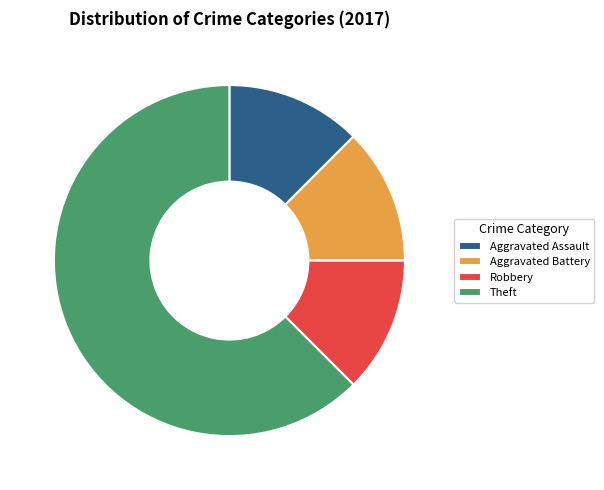

Which has a higher value, Robbery or Theft?

Theft